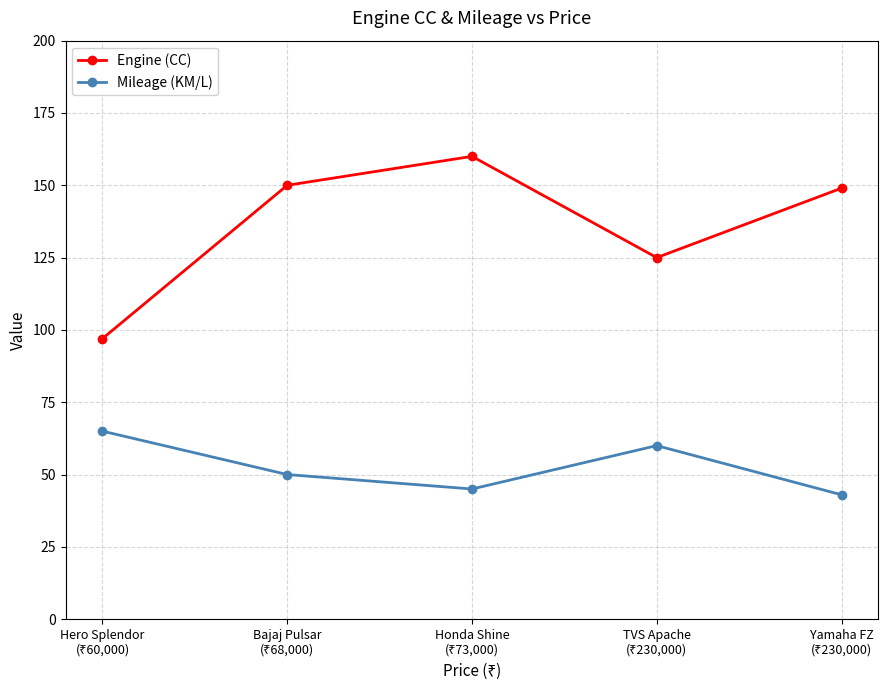

True or false: Engine (CC) and Mileage (KM/L) intersect in this chart.

False